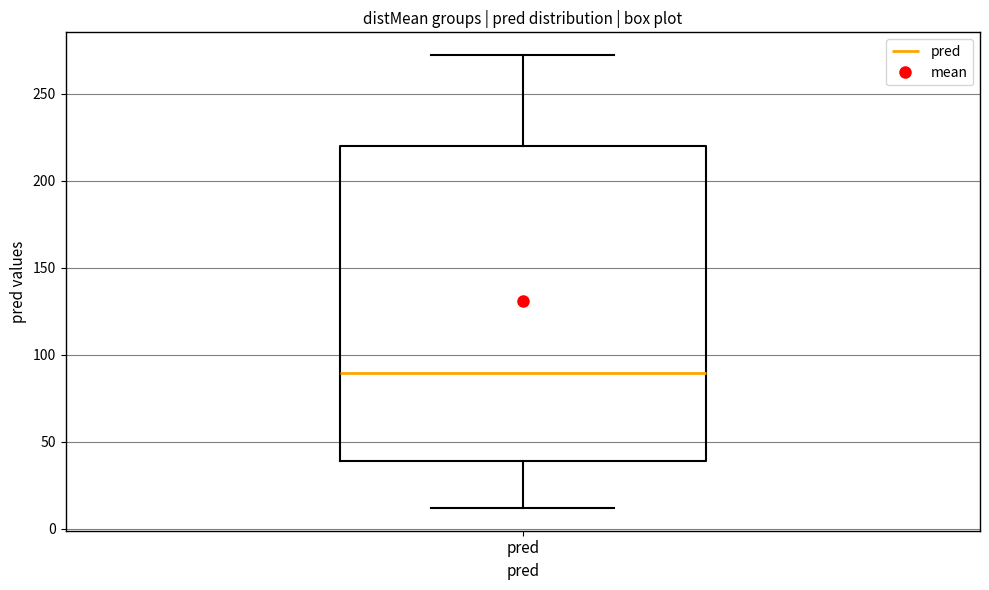

Transcribe this box plot: give where the median line is, the range the box spans, and where the two whiskers end, as read against the y-axis. The values are not printed on the chart, so give them approximately, as read against the axis.

median 90, box 40 to 220, whiskers 10 to 270